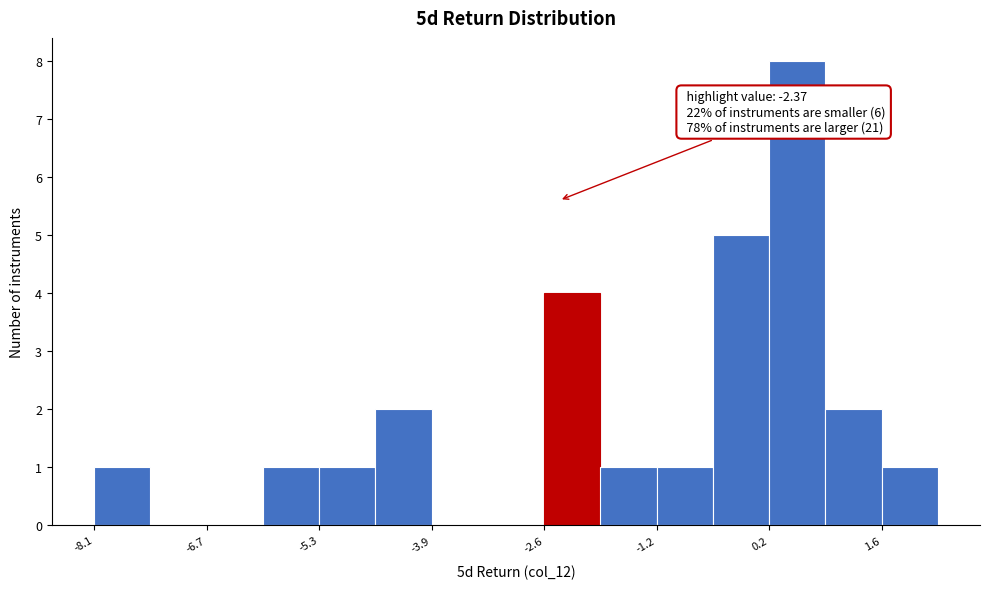

Around what value on the x-axis is the tallest bar? Give the approximate position of its centre, as read against the axis.

0.6